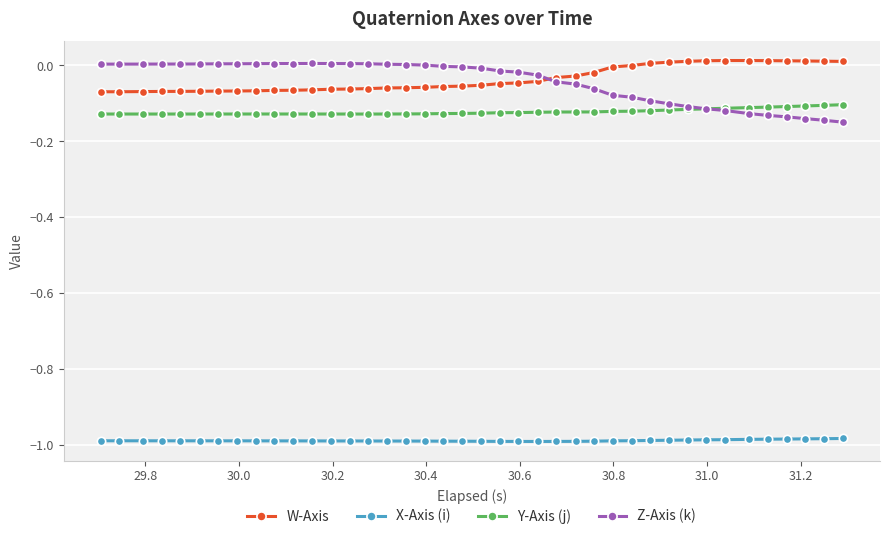

How many categories are shown in the chart?

40